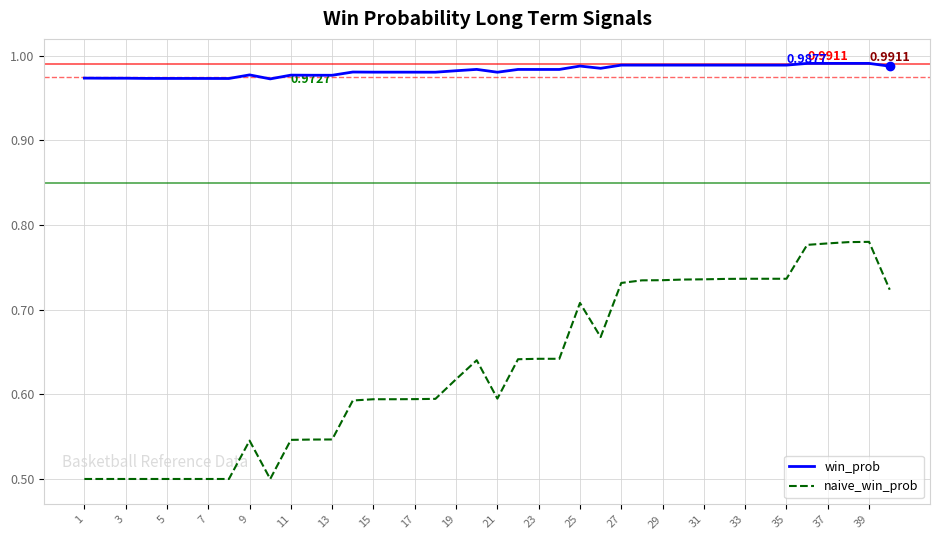

True or false: win_prob and naive_win_prob intersect in this chart.

False